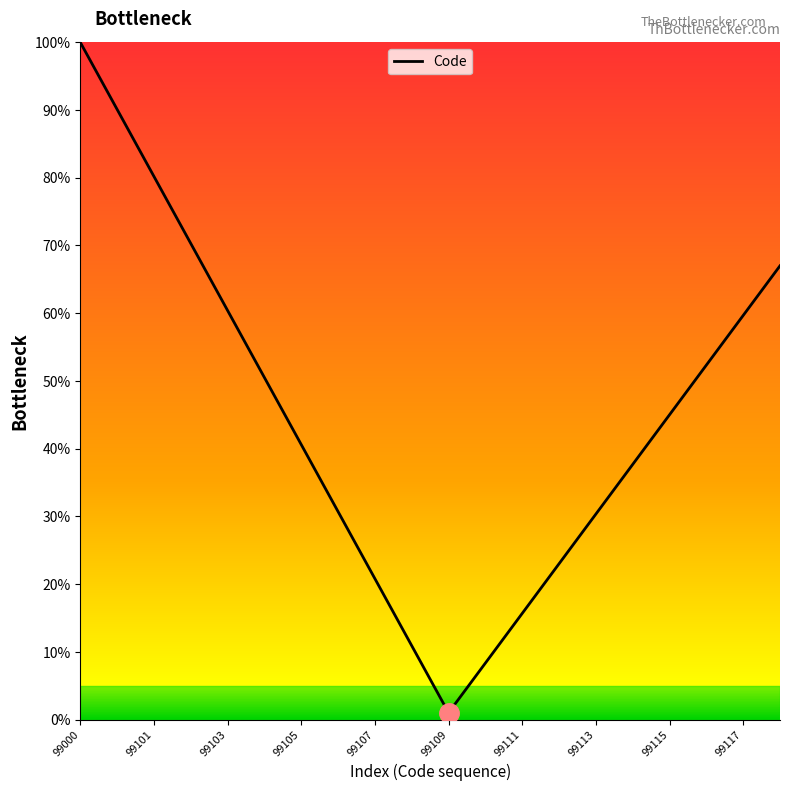

Reading right to left, what are all the values shown in this chart?

0.7	0.6	0.5	0.5	0.4	0.3	0.2	0.2	0.1	0.0	0.1	0.2	0.3	0.4	0.5	0.6	0.7	0.8	0.9	1.0